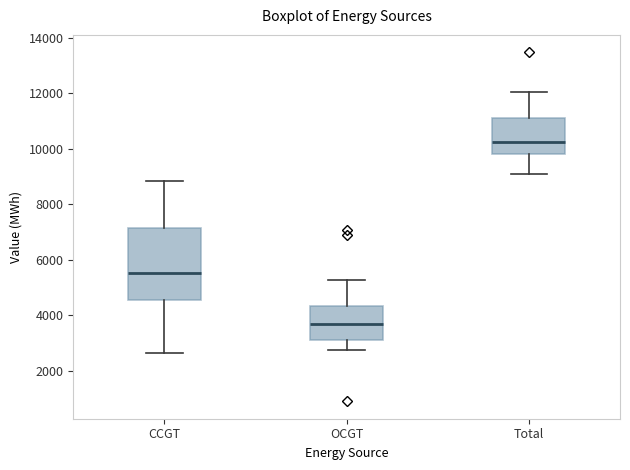

Reading left to right, read every box against the y-axis: the position of its median line, the range the box covers, and the ends of its whiskers. The values are not printed on the chart, so give them approximately, as read against the axis.

CCGT: median 5600, box 4600 to 7200, whiskers 2600 to 8800
OCGT: median 3600, box 3000 to 4400, whiskers 2800 to 5200
Total: median 10200, box 9800 to 11000, whiskers 9200 to 12000